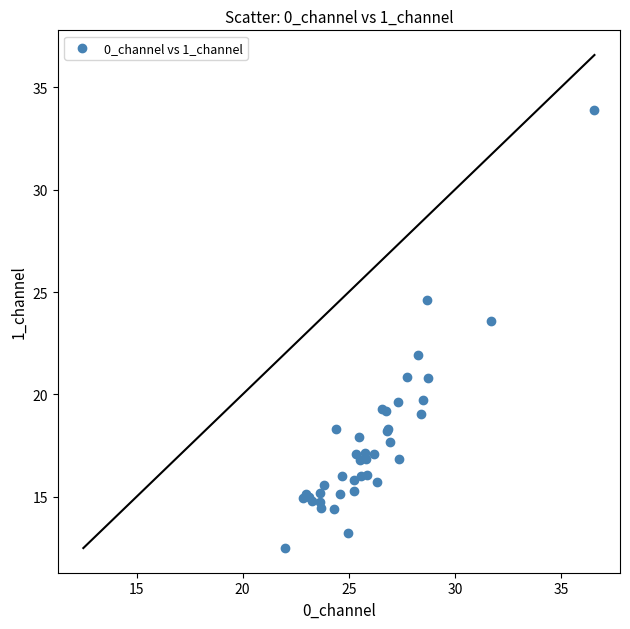

What Y value in the scatter plot is closest to 23?

23.6